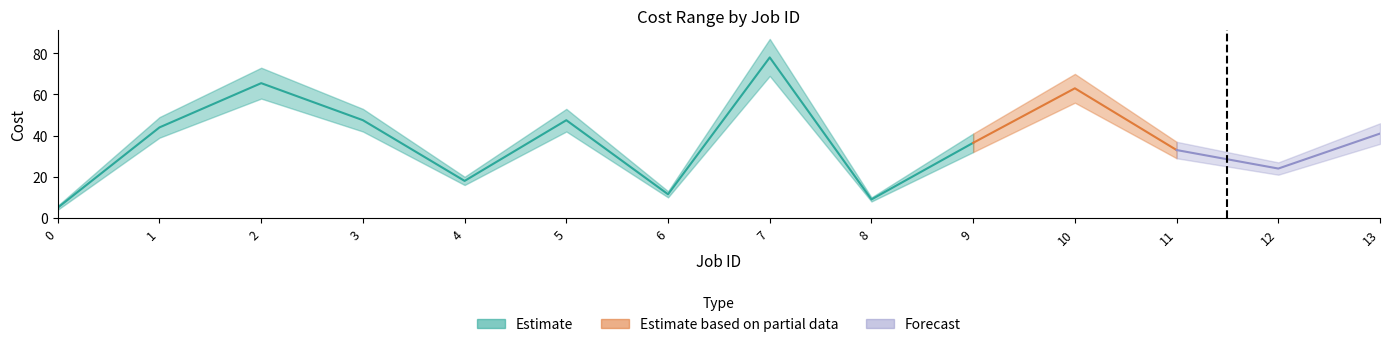

What is the spread (max minus min) of values at 4?

4